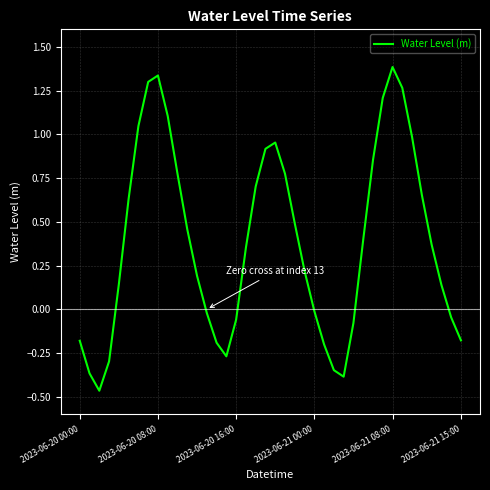

What is the difference between the maximum and minimum values?

1.8